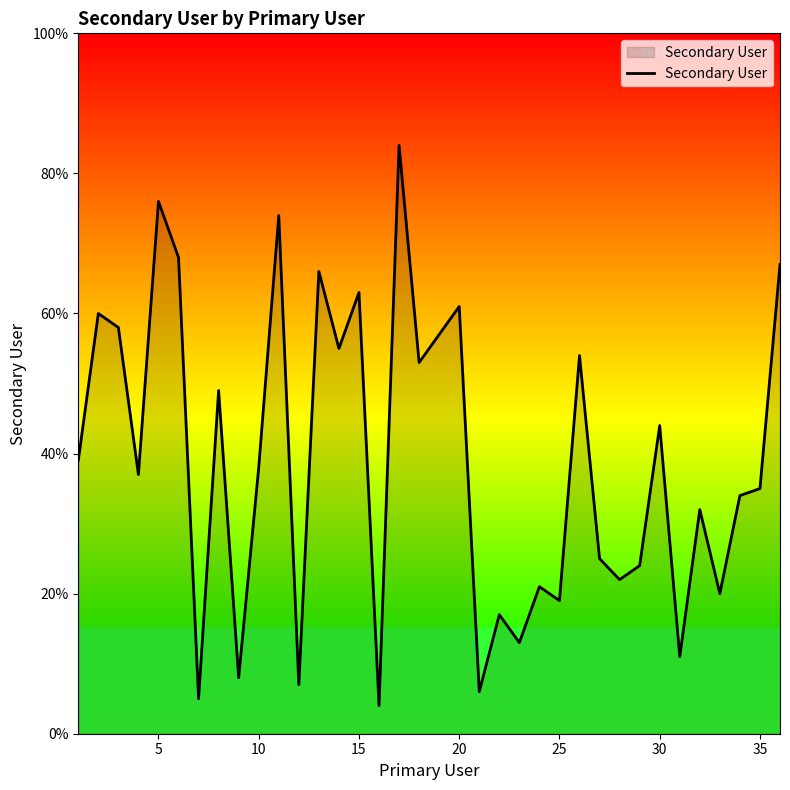

What is the difference between the maximum and minimum values?

80